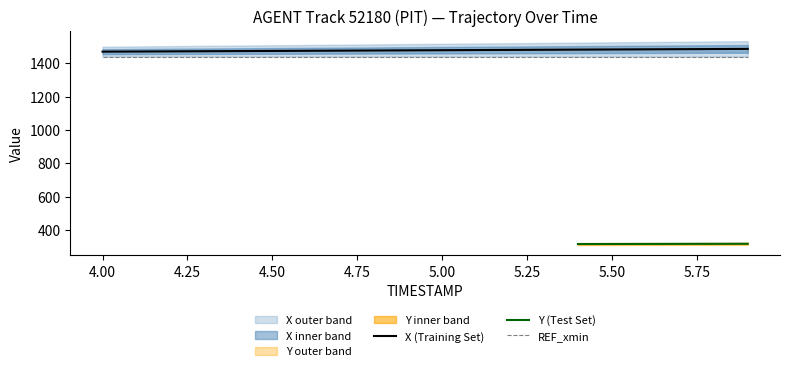

Is it true that Y equals 88.5 at 16?

False